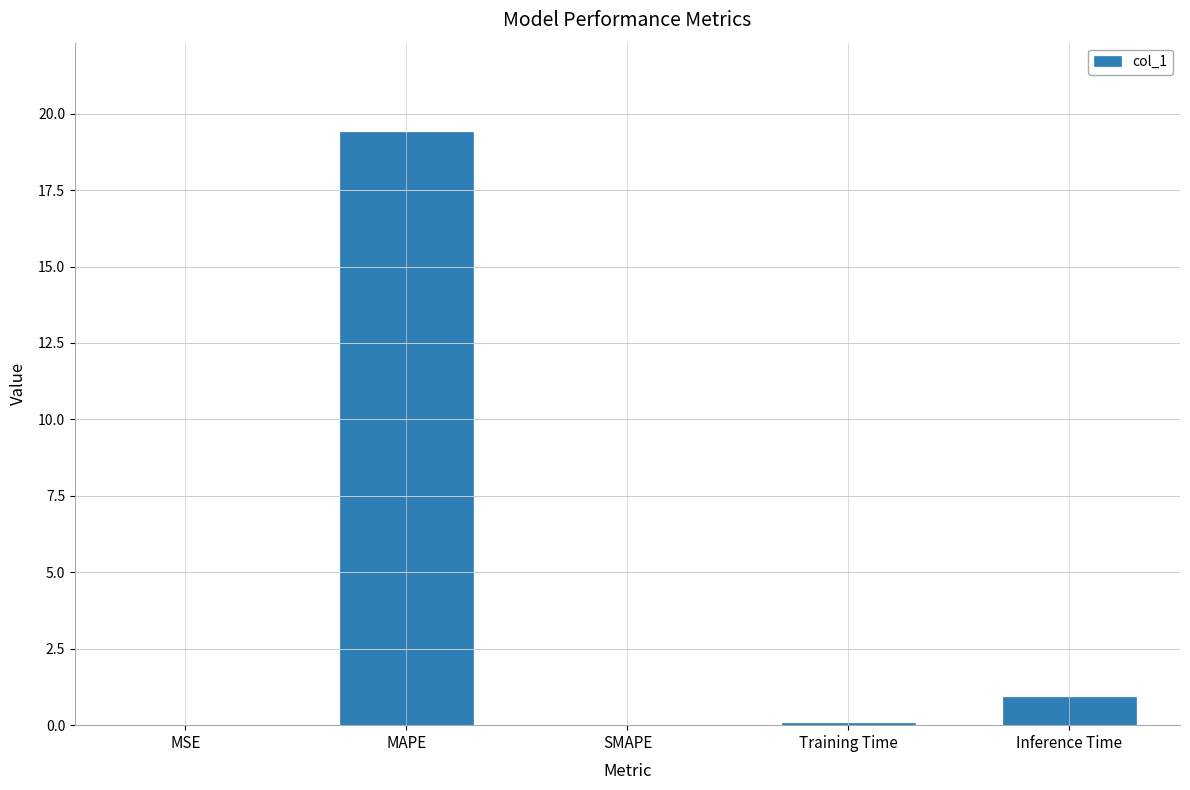

What is the sum of the values at Training Time and SMAPE?

0.1